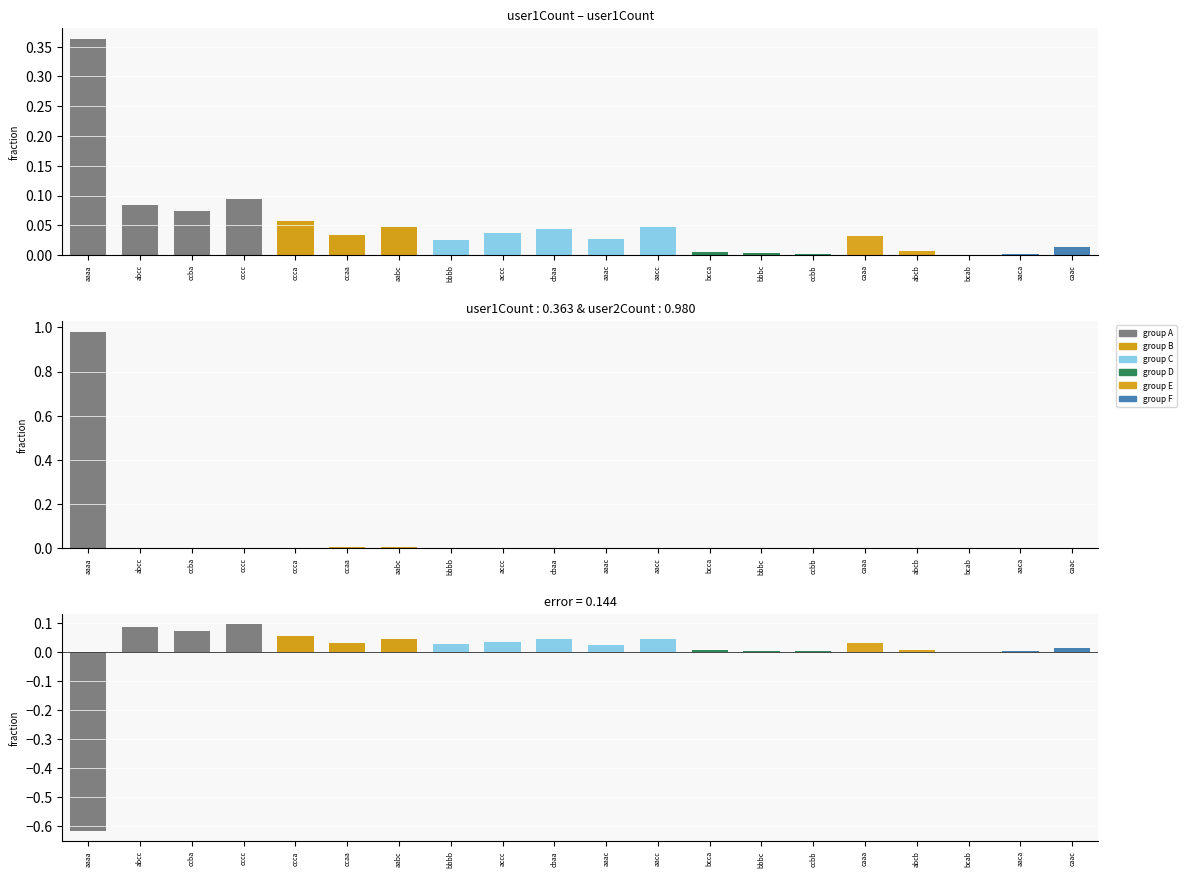

The difference series shows 0.1 at ccba. True or false?

True